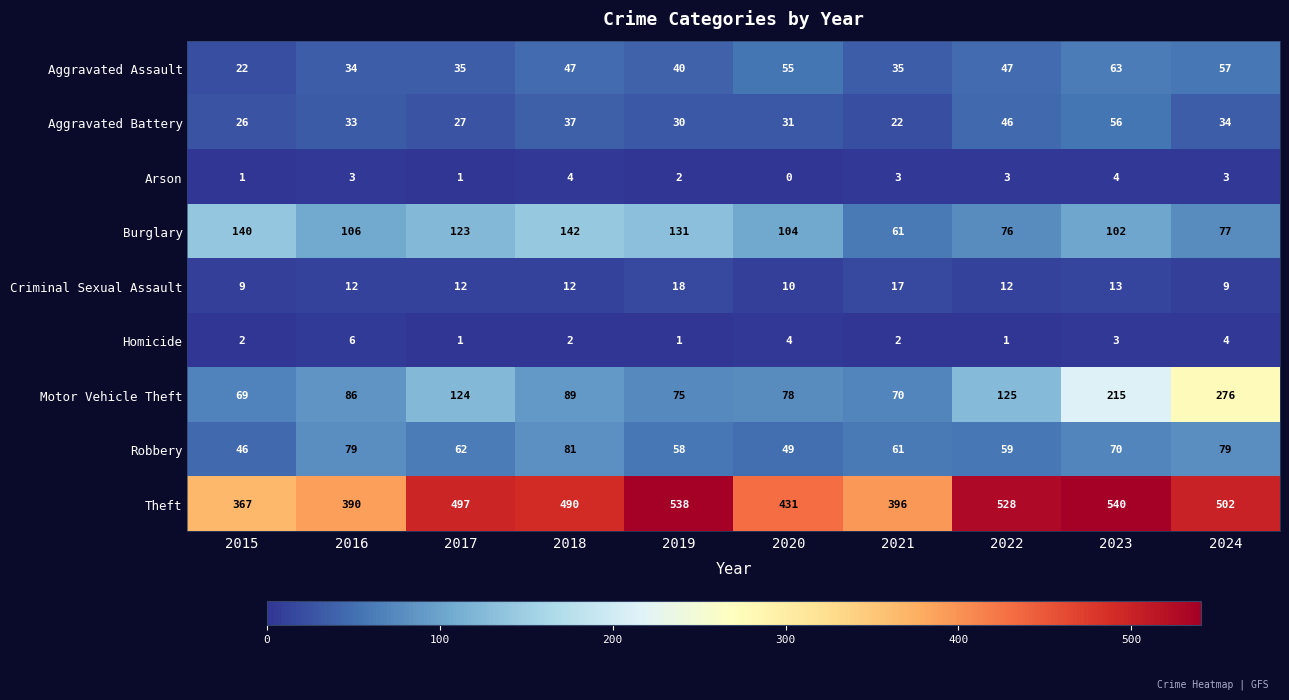

Rank the series by their maximum value, from lowest to highest.

Arson, Homicide, Criminal Sexual Assault, Aggravated Battery, Aggravated Assault, Robbery, Burglary, Motor Vehicle Theft, Theft